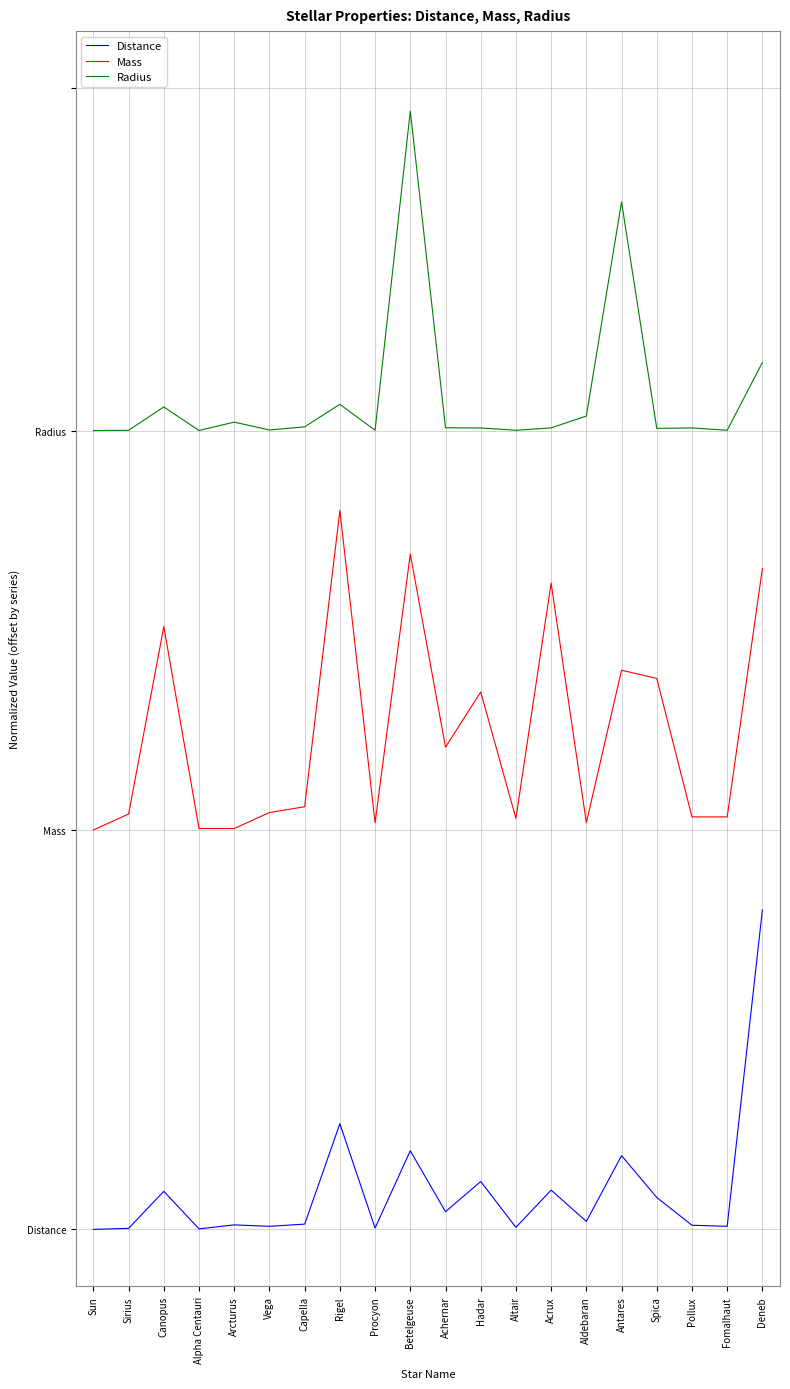

In Distance, how many points are higher than both neighbors (excluding endpoints)?

7